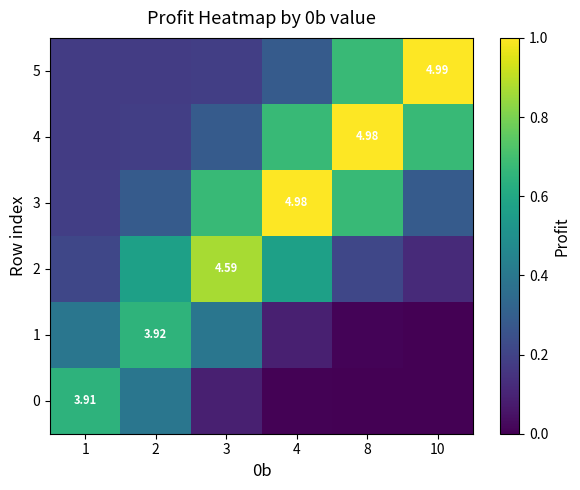

At how many categories does at least one series exceed 0?

6